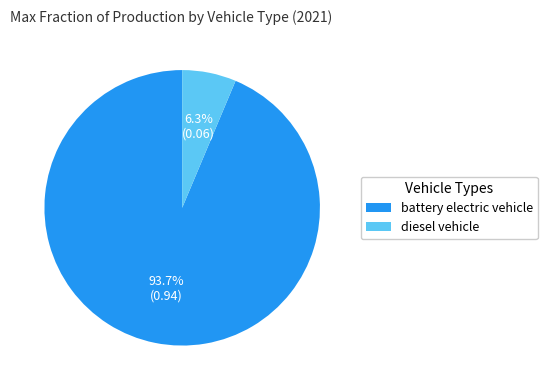

To the nearest percent, what portion does battery electric vehicle represent?

94%